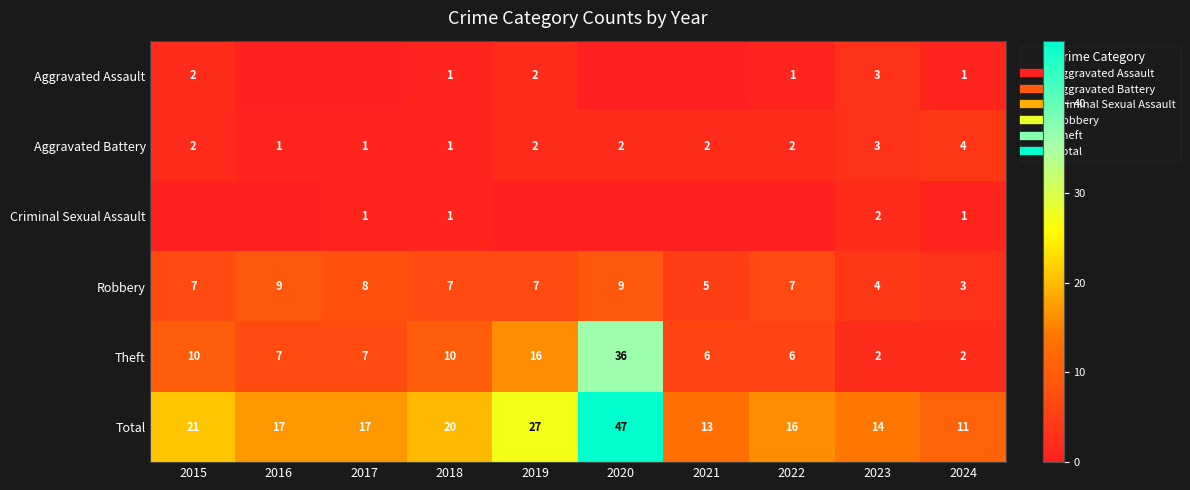

Which series has the largest total across all categories?

Total